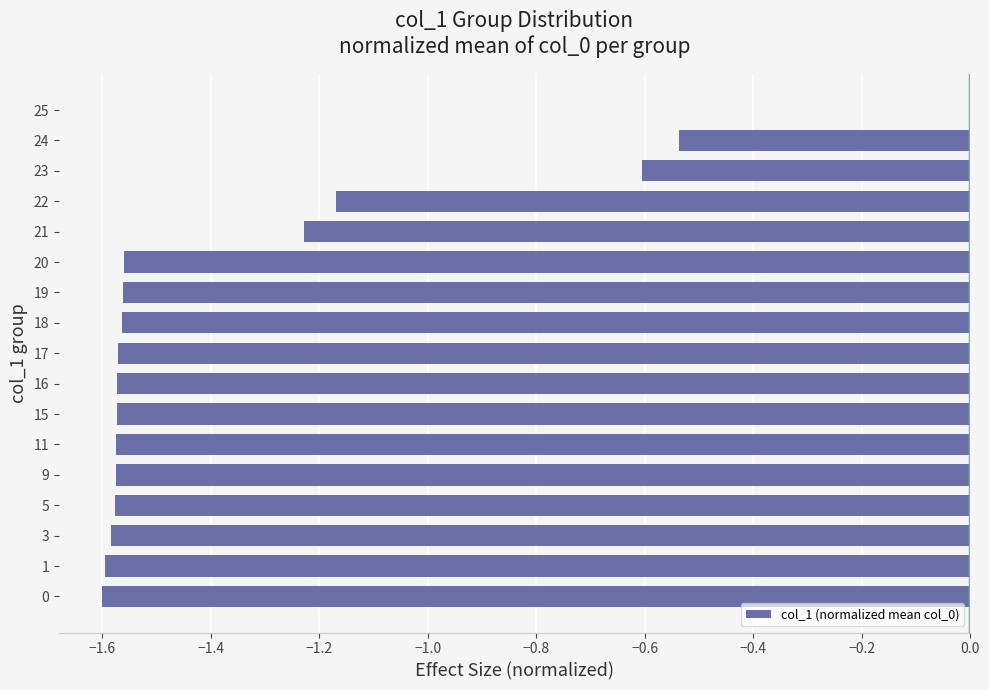

At which category does the chart reach its peak across all series?

25